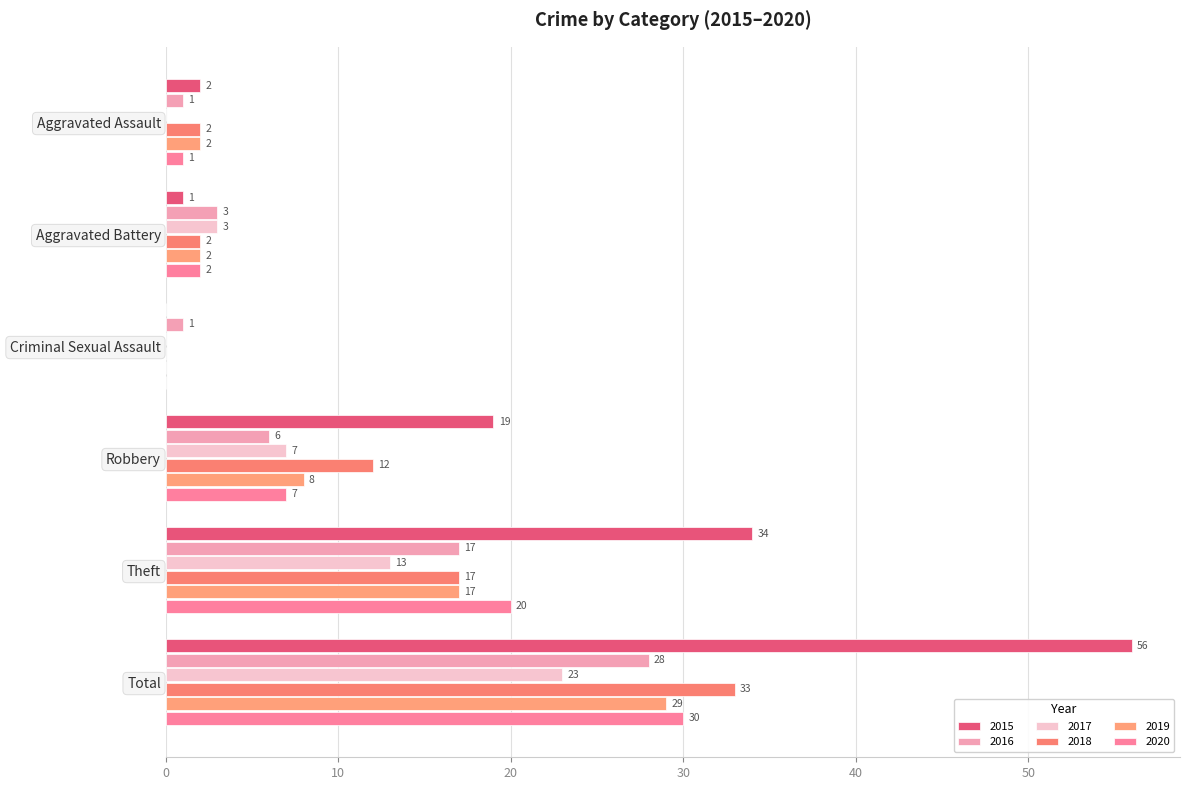

What is the total value across all series at Robbery?

59